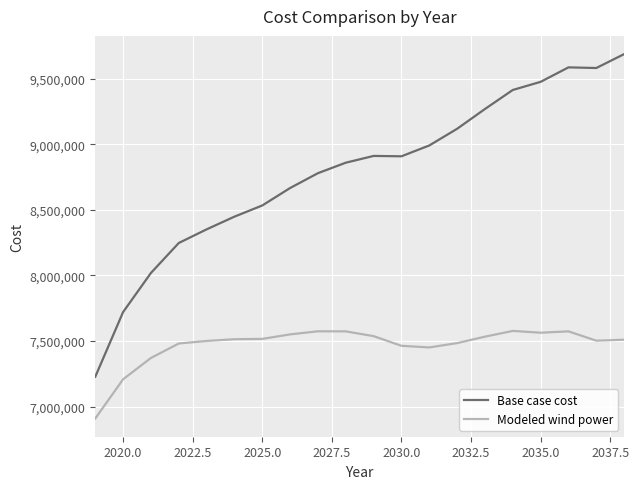

What is the lowest value of the Modeled wind power series?

6909443.6